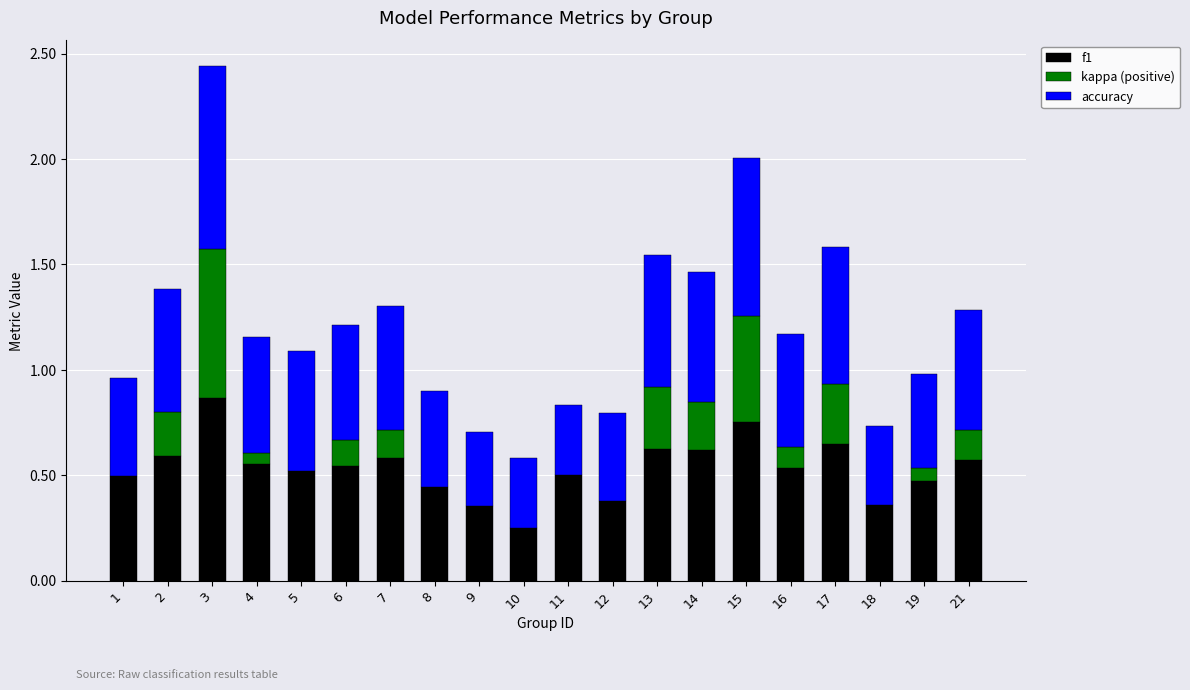

At which category is the sum across all series the highest?

3